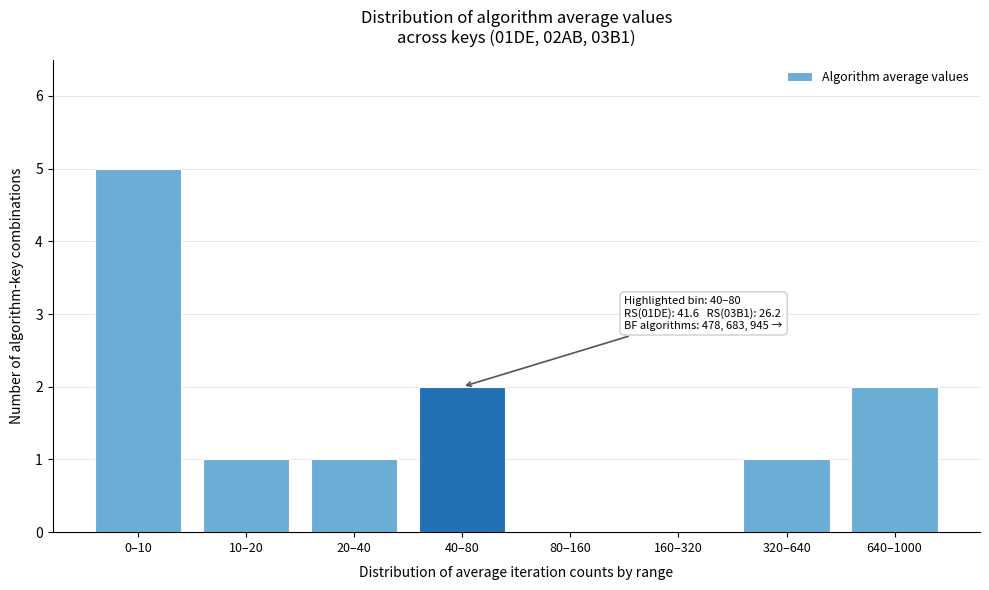

What is the greatest value displayed?

5